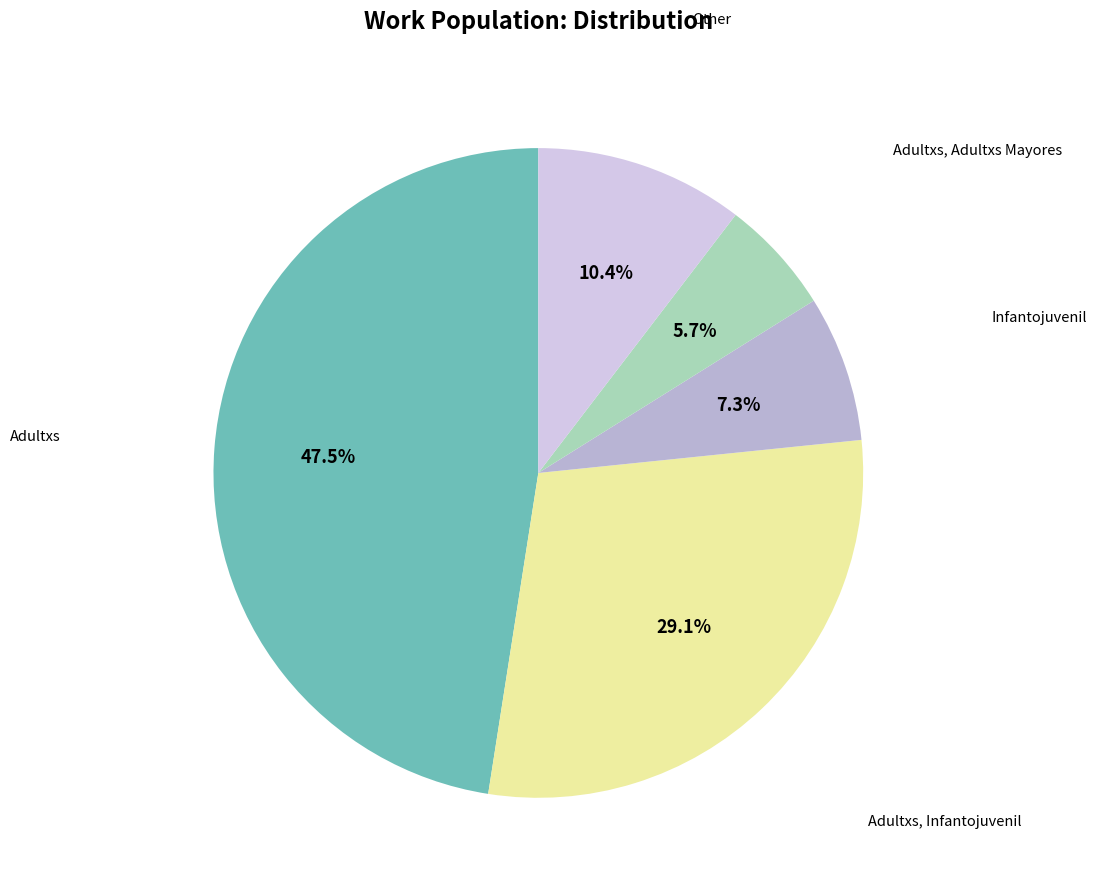

How many slices are in this pie chart?

5